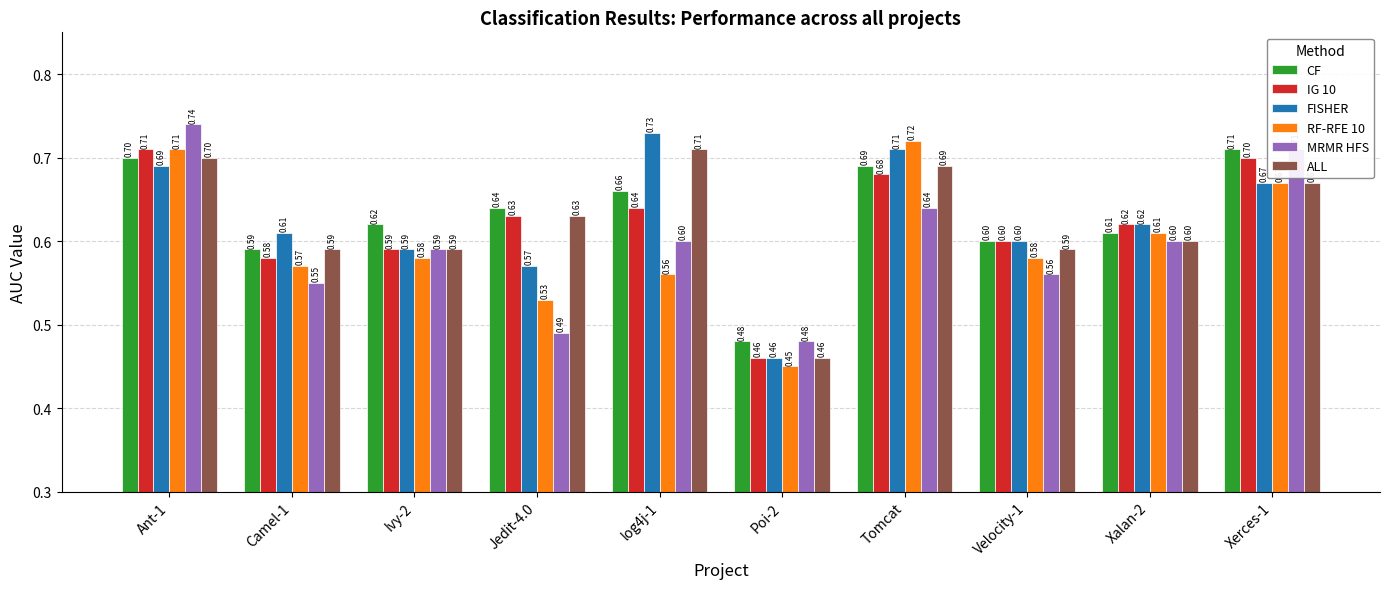

Is the value of RF-RFE 10 at Poi-2 greater than the value of FISHER at Xalan-2?

No